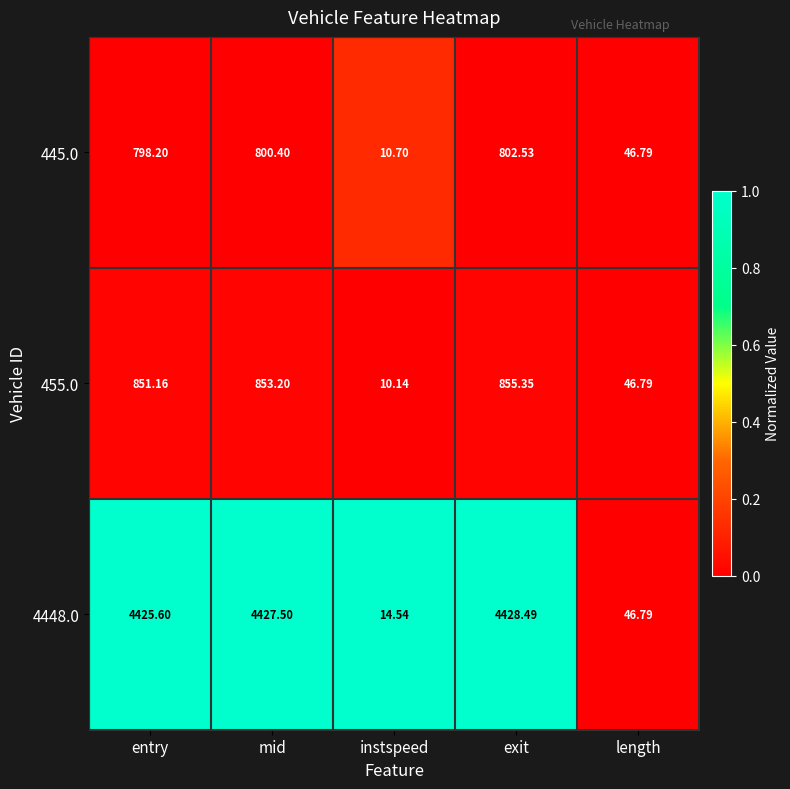

Rank the categories by 445.0 value from lowest to highest.

instspeed, length, entry, mid, exit